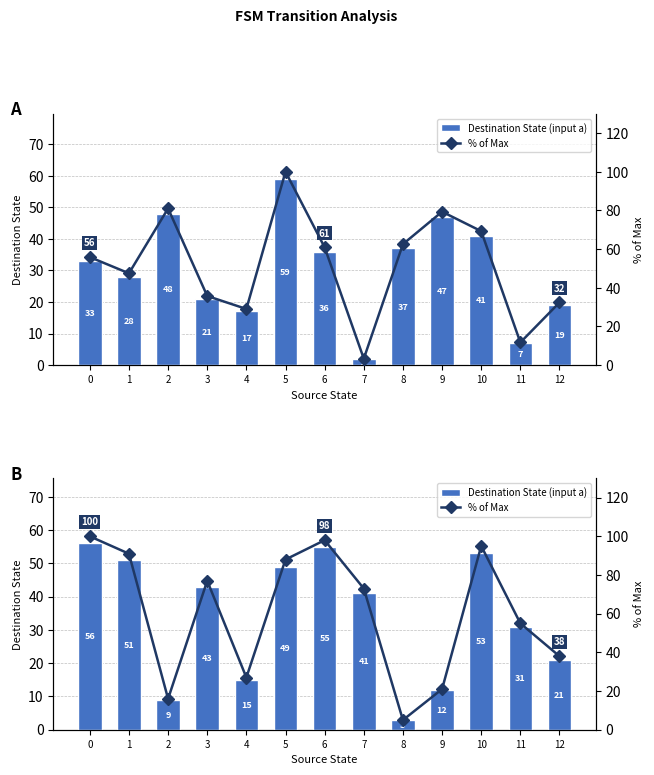

How many groups of bars are there?

13